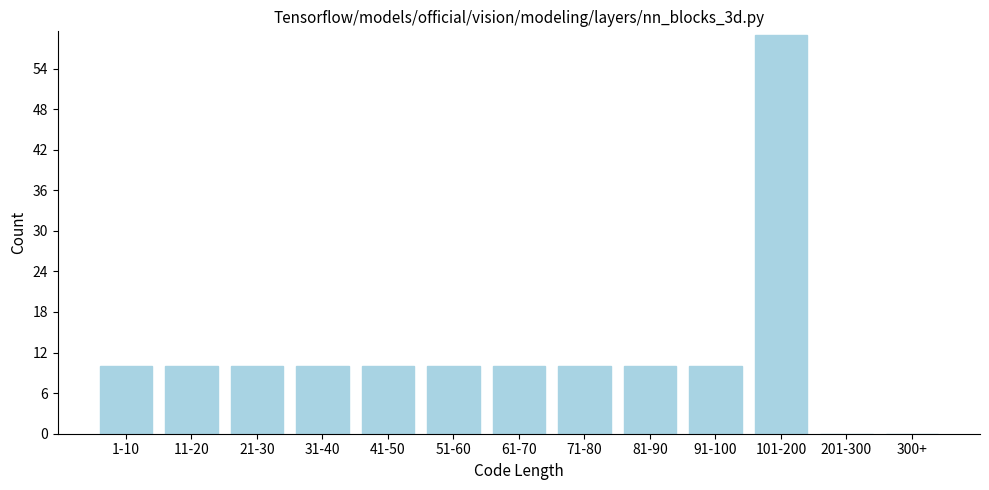

Reading right to left, transcribe all the data shown in this chart.

300+=0	201-300=0	101-200=59	91-100=10	81-90=10	71-80=10	61-70=10	51-60=10	41-50=10	31-40=10	21-30=10	11-20=10	1-10=10